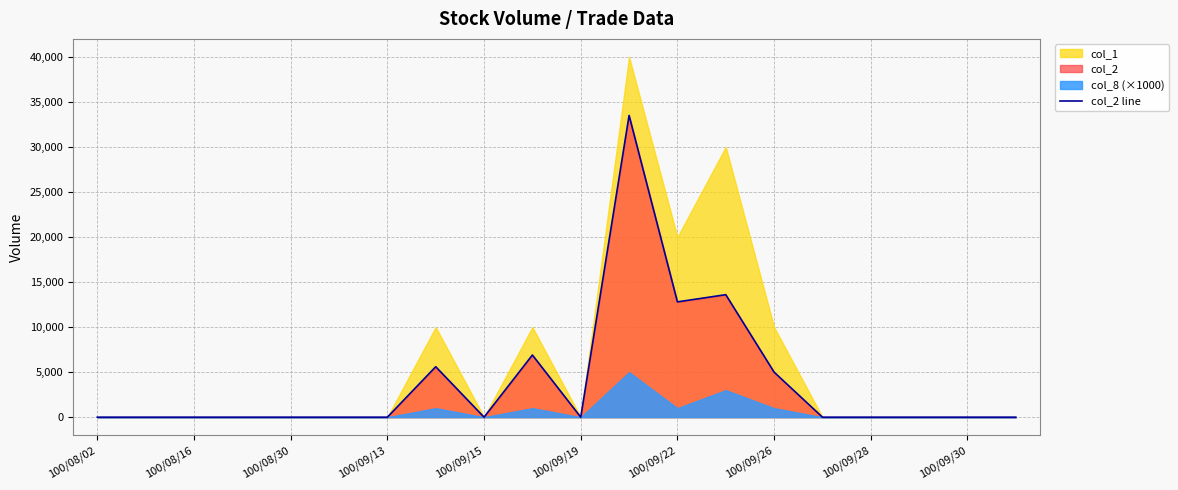

What is the approximate value at 100/09/26, to the nearest 50?

5000